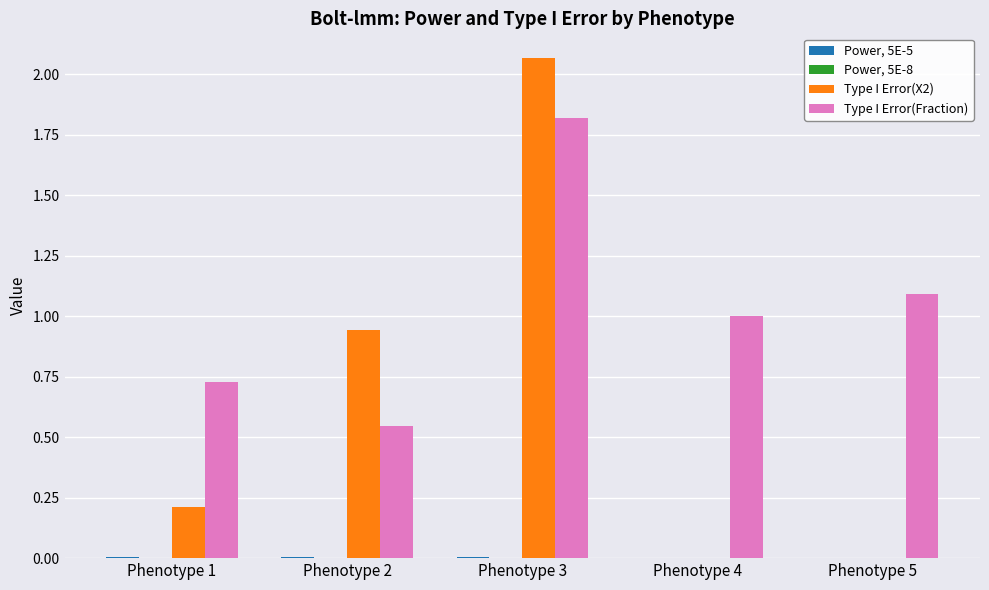

At which category is the sum across all series the highest?

Phenotype 3